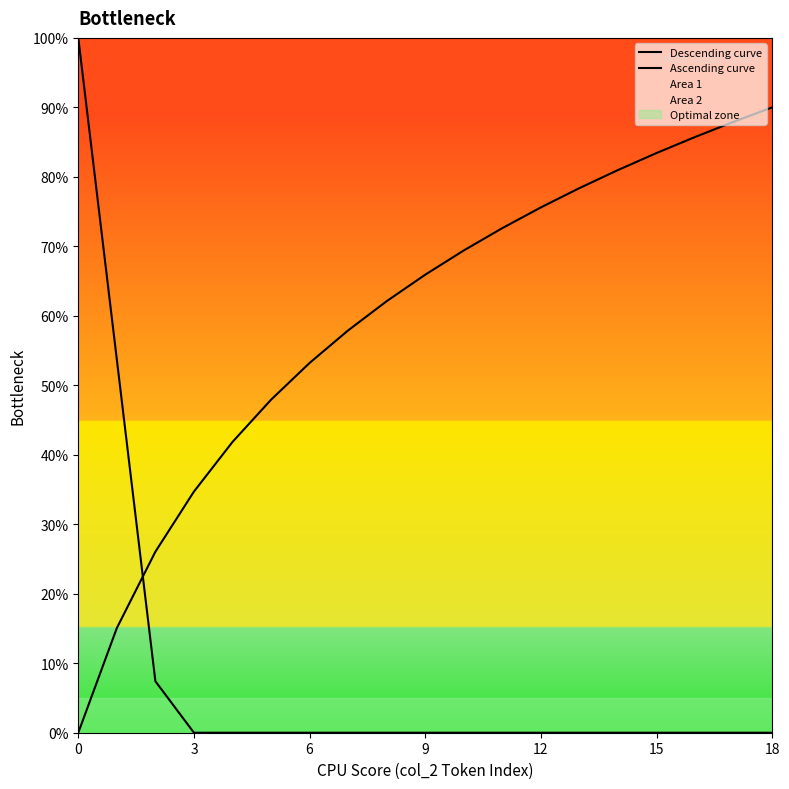

Does the chart display data point markers on the line(s)?

No